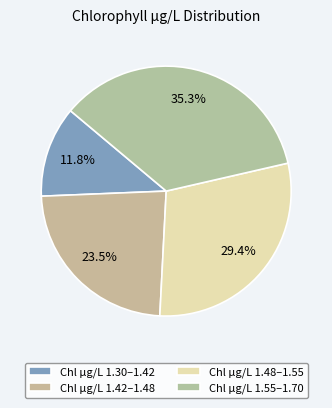

What is the largest slice in the pie chart?

Chl µg/L 1.55–1.70